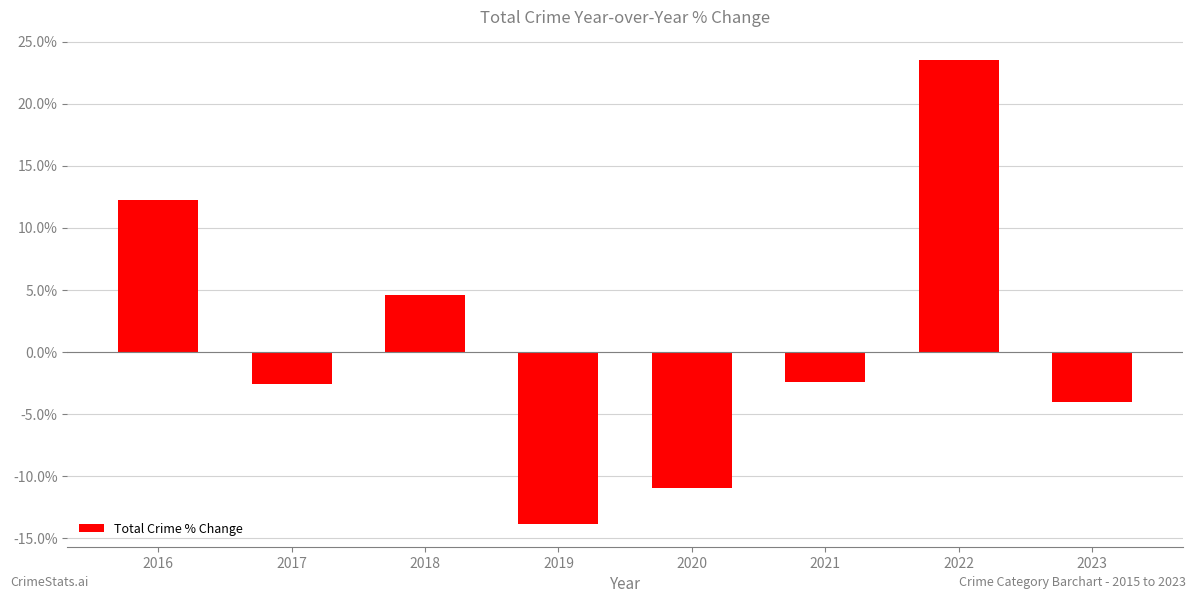

Between 2018 and 2023, which is larger?

2018